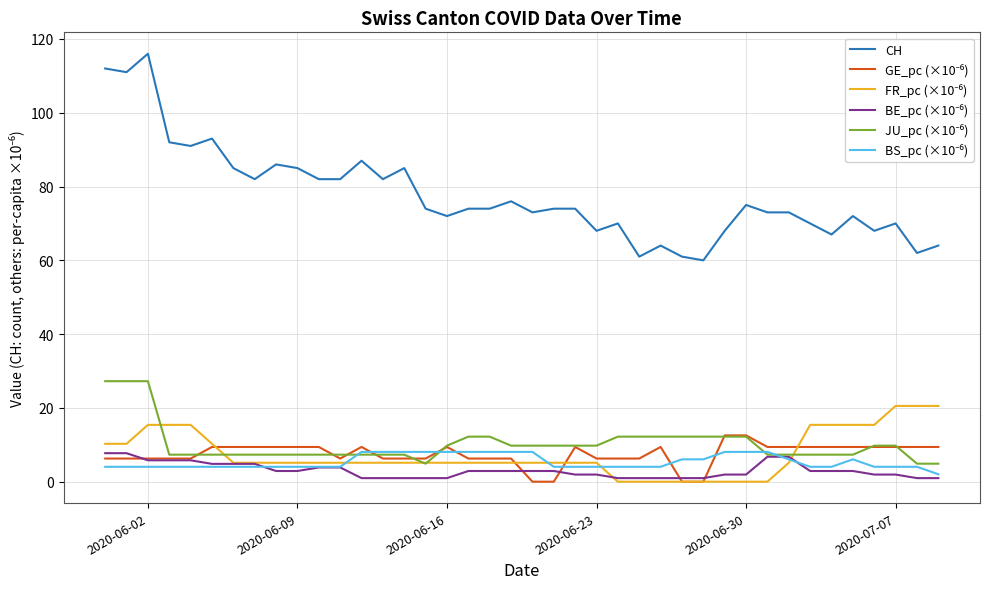

What is the lowest value of the CH series?

60.0